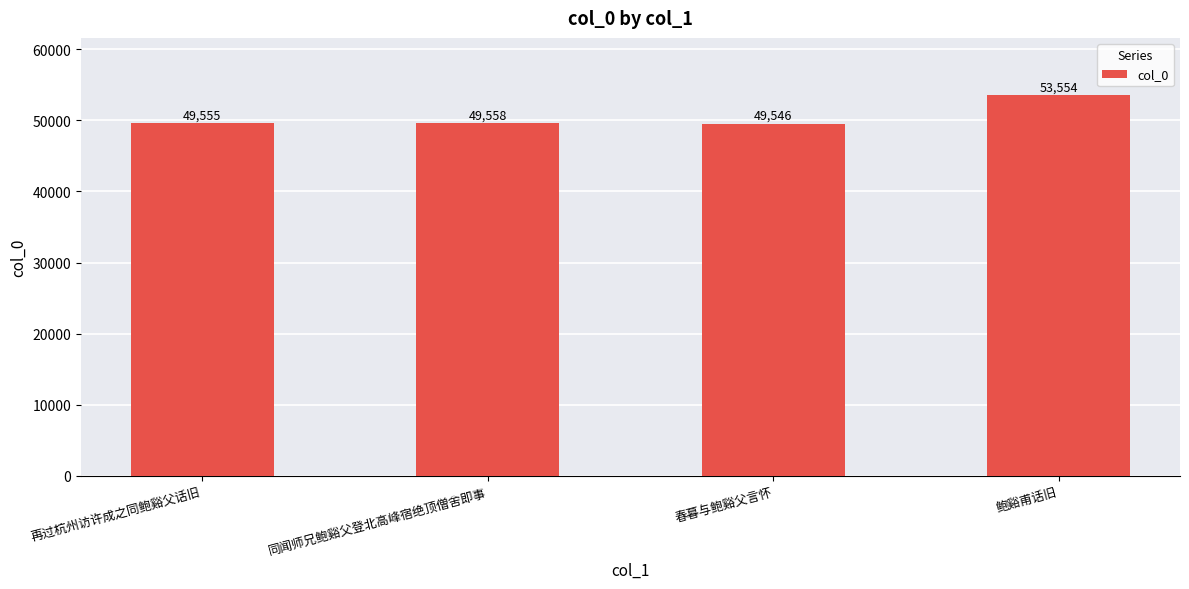

What is the change in value from 再过杭州访许成之同鲍谿父话旧 to 春暮与鲍谿父言怀?

-9